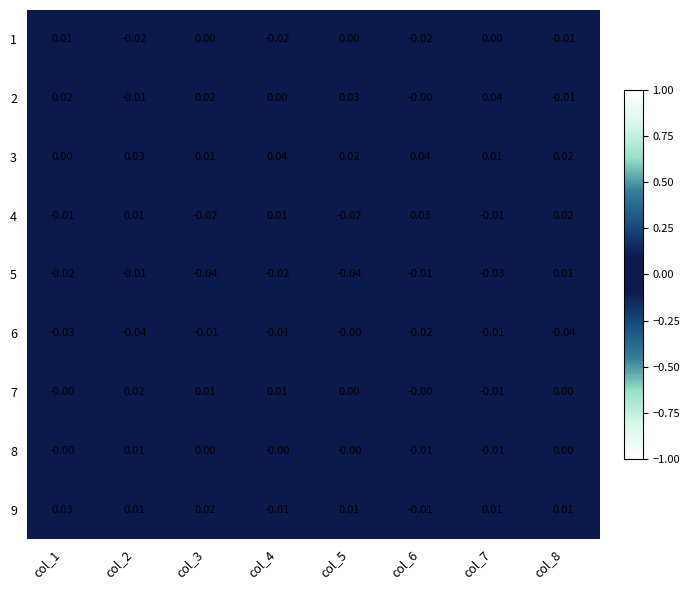

How many values in 9 are below zero?

2